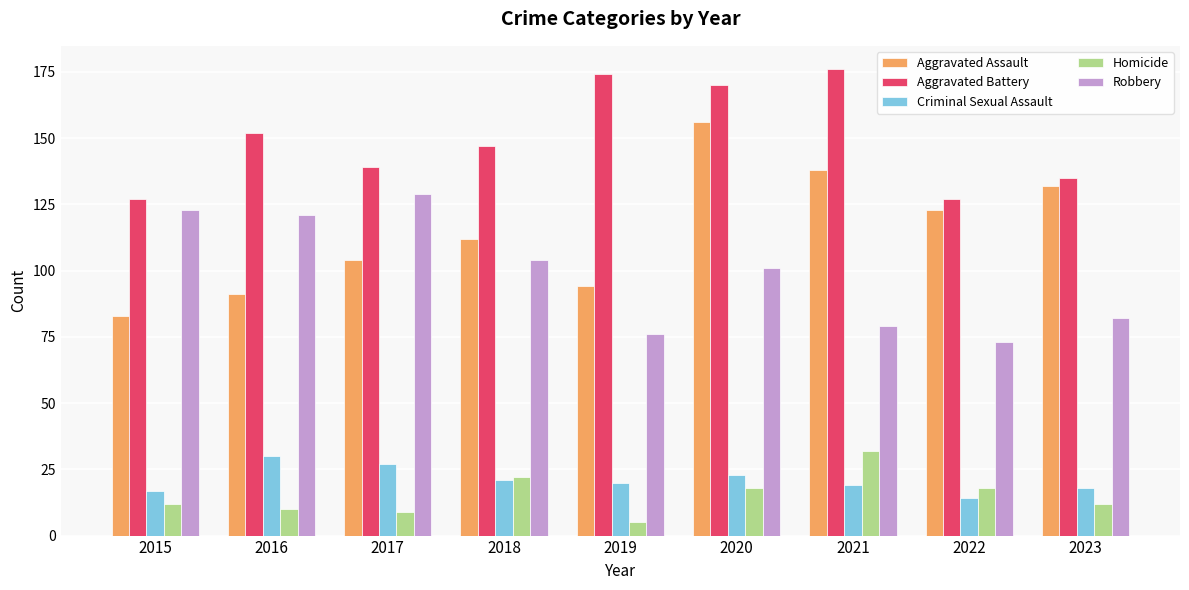

Which series changed the most between 2017 and 2018?

Robbery